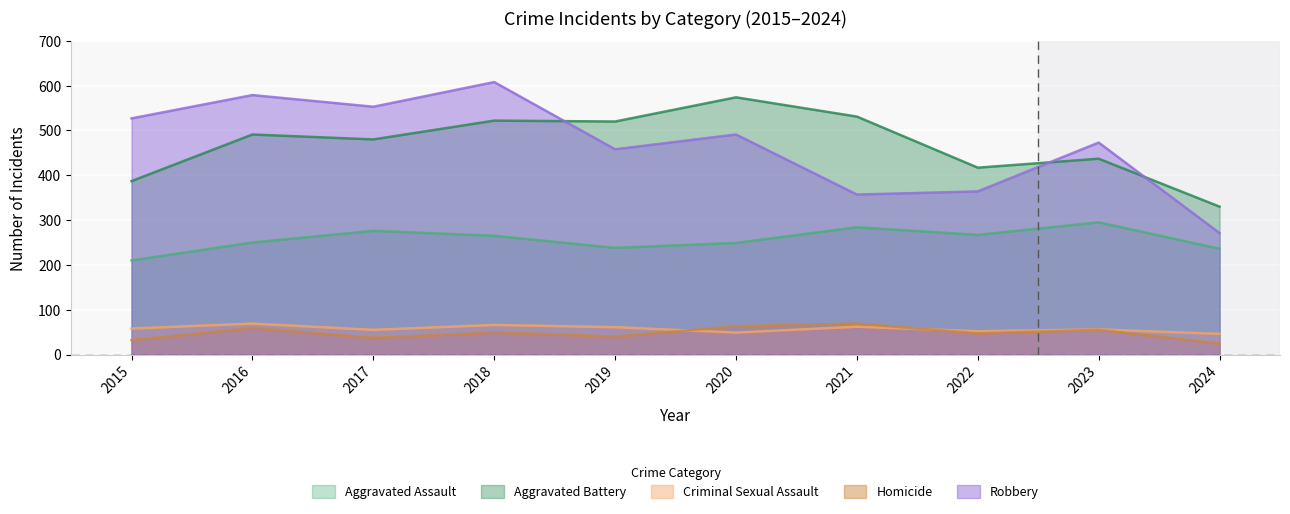

True or false: Aggravated Battery and Homicide cross at least once.

False